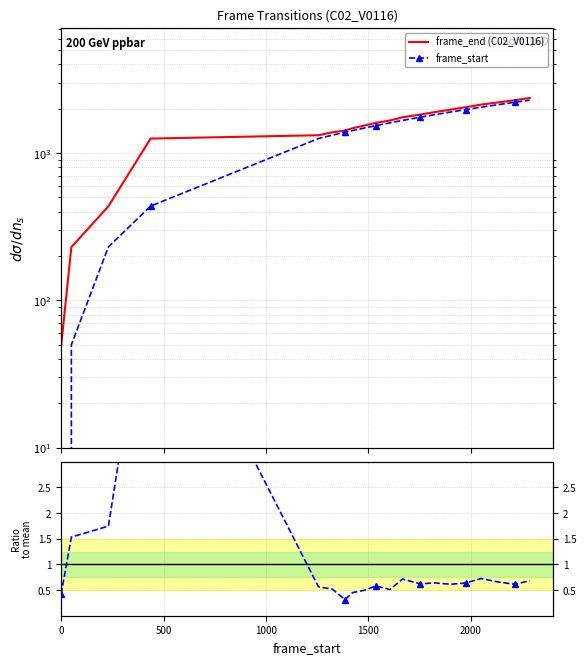

Reading left to right, transcribe all the data shown in this chart.

frame_end (C02_V0116): 49.0	230.0	436.0	1256.0	1323.0	1385.0	1423.0	1477.0	1536.0	1605.0	1666.0	1751.0	1825.0	1901.0	1974.0	2050.0	2136.0	2214.0	2287.0	2368.0
frame_start: 0.0	50.0	231.0	437.0	1257.0	1324.0	1386.0	1424.0	1478.0	1537.0	1606.0	1667.0	1752.0	1826.0	1902.0	1975.0	2051.0	2137.0	2215.0	2288.0
Ratio to mean: 0.4	1.5	1.7	7.0	0.6	0.5	0.3	0.5	0.5	0.6	0.5	0.7	0.6	0.6	0.6	0.6	0.7	0.7	0.6	0.7